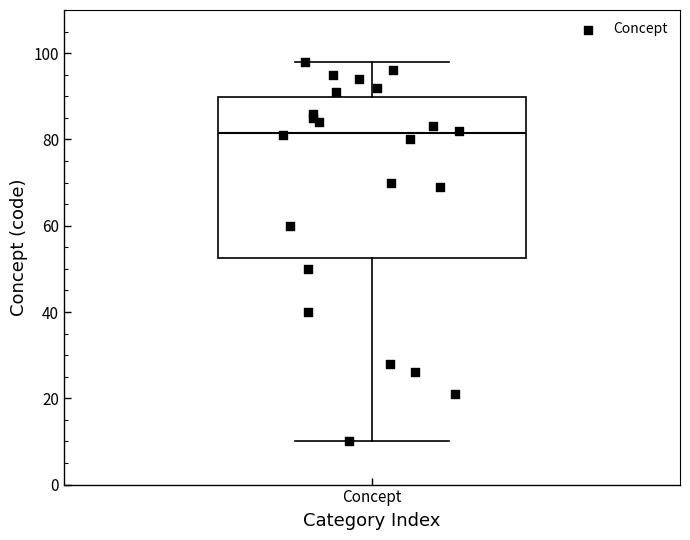

Read this box plot against the y-axis: the position of the median line, the range covered by the box, and the ends of both whiskers. The values are not printed on the chart, so give them approximately, as read against the axis.

median 82, box 52 to 90, whiskers 10 to 98